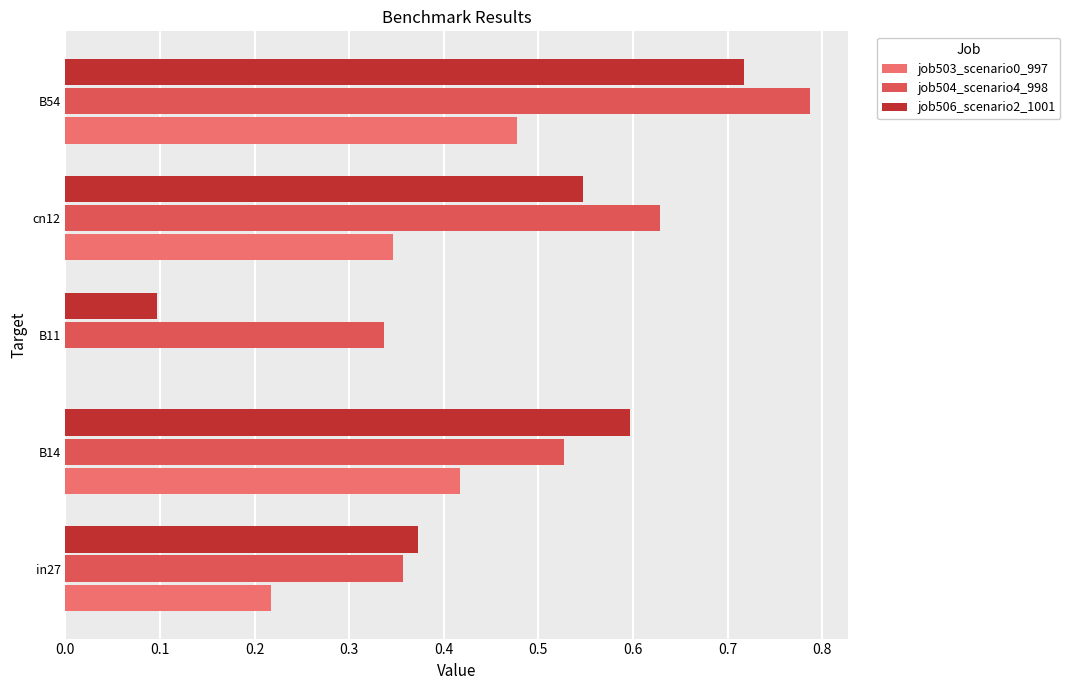

True or false: job504_scenario4_998 has a value of 0.3 at cn12.

False